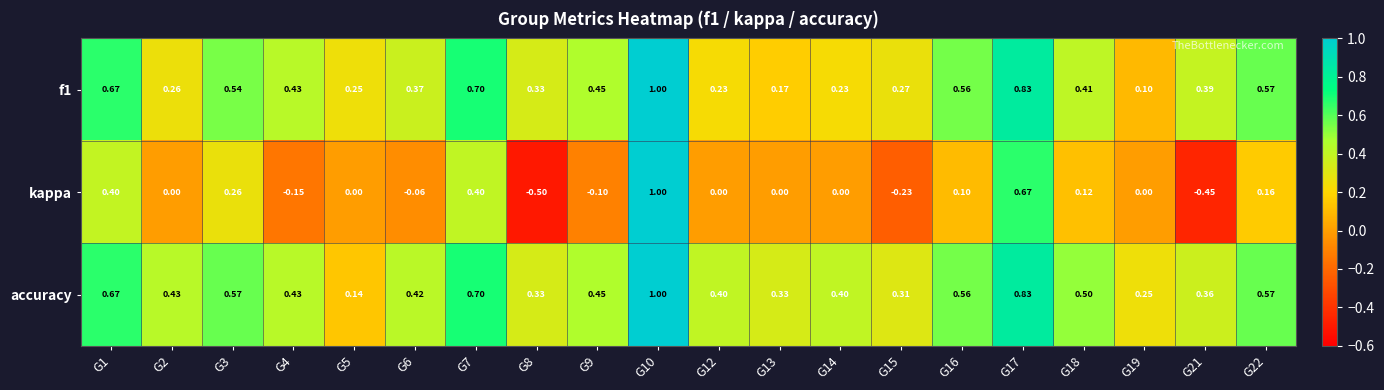

At which category is the sum across all series the highest?

G10